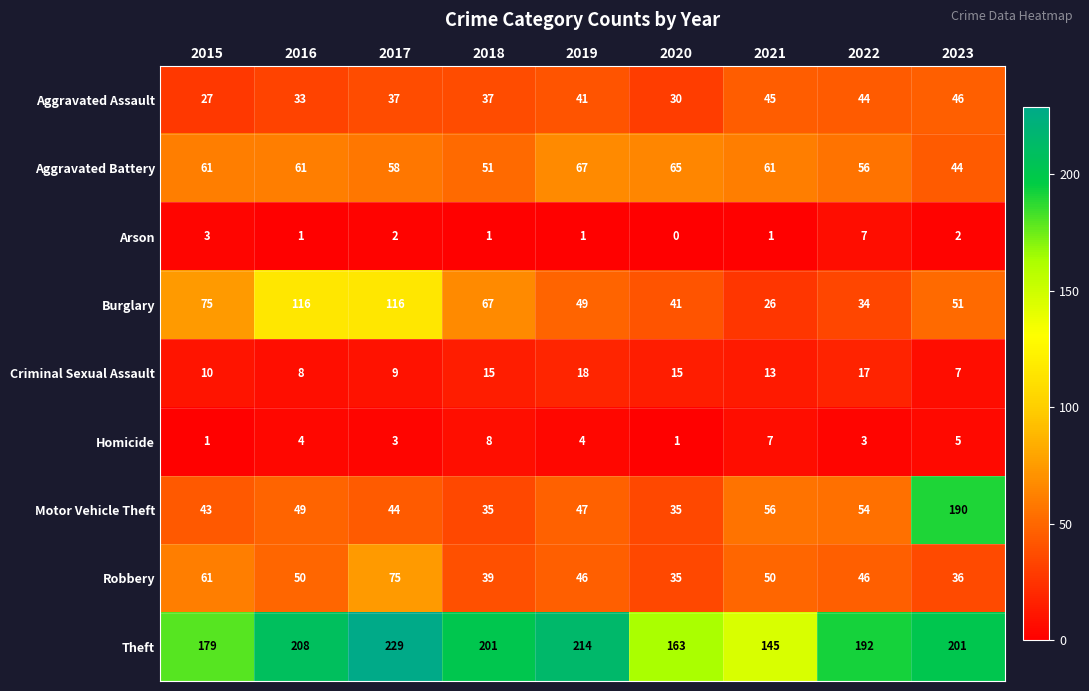

Which series has the largest range (max minus min)?

Motor Vehicle Theft